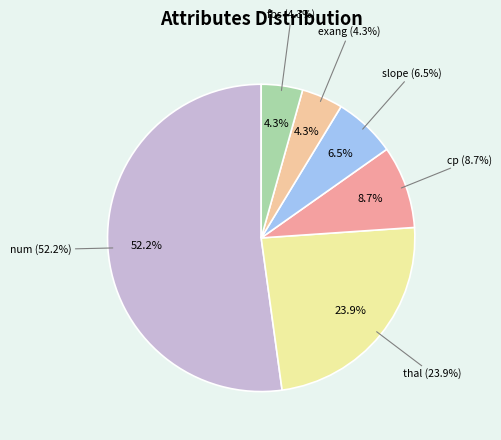

How many slices are in this pie chart?

6